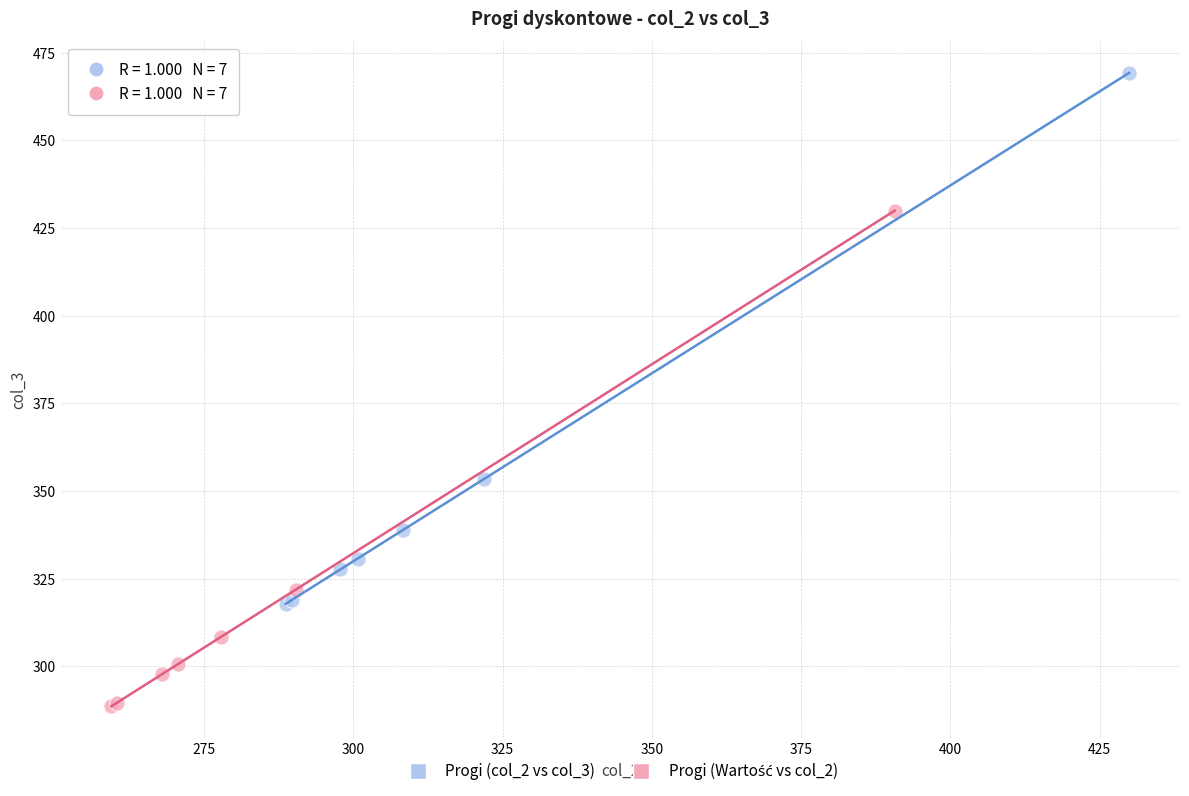

Which series contains the highest Y value?

Progi (col_2 vs col_3)